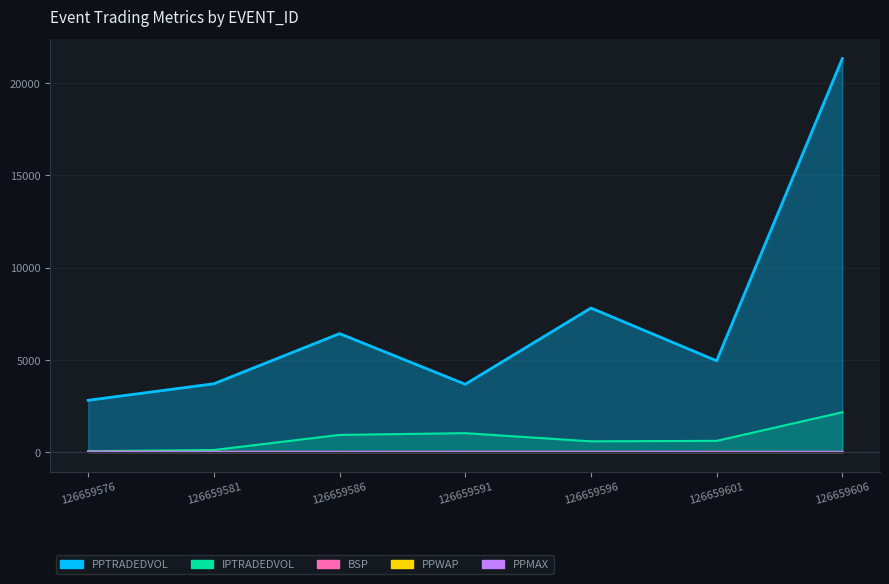

Which series has the largest total across all categories?

PPTRADEDVOL